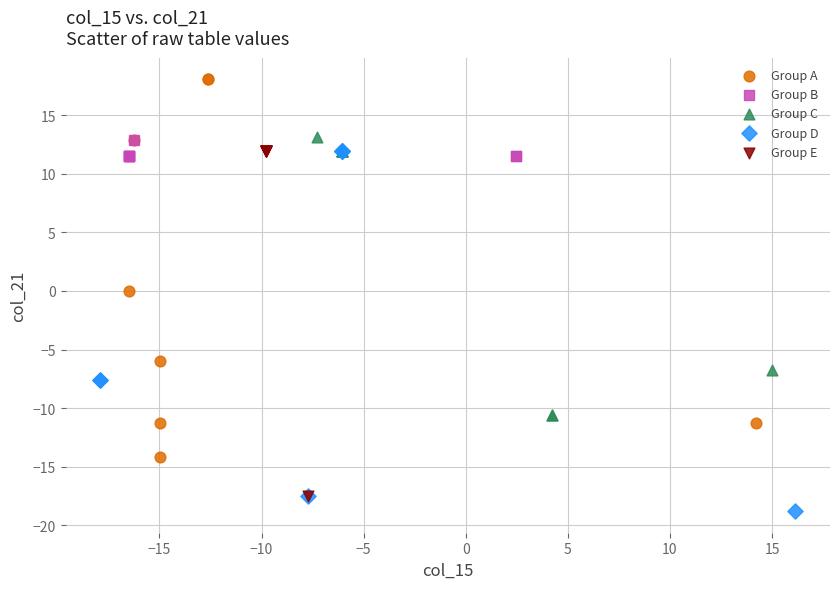

What are all the series names shown in the legend?

Group A, Group B, Group C, Group D, Group E